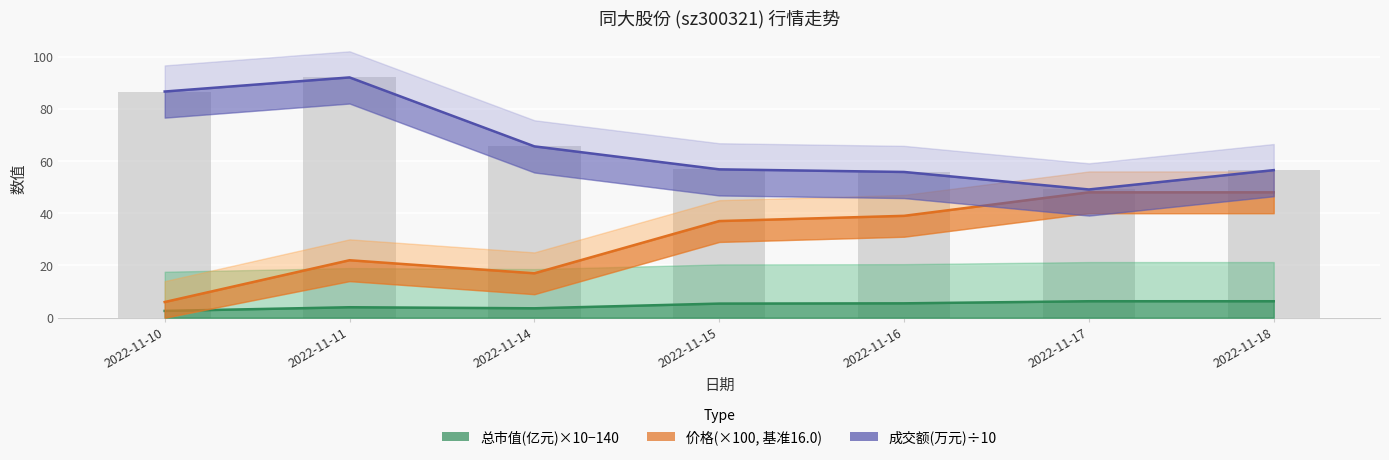

The 总市值(亿元)×10−140 series shows 6.3 at 2022-11-17. True or false?

True